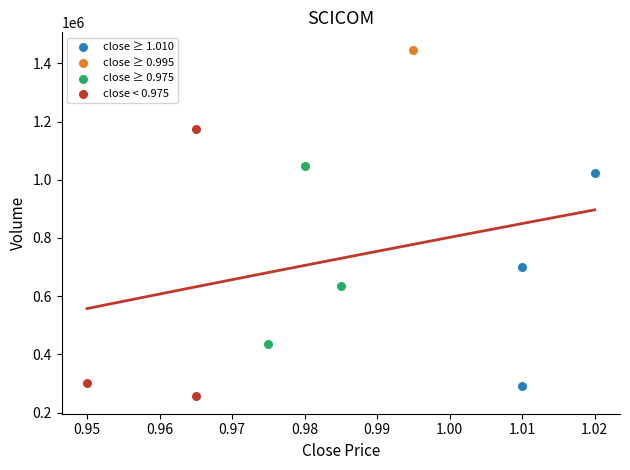

Which series reaches the minimum Y coordinate?

close < 0.975